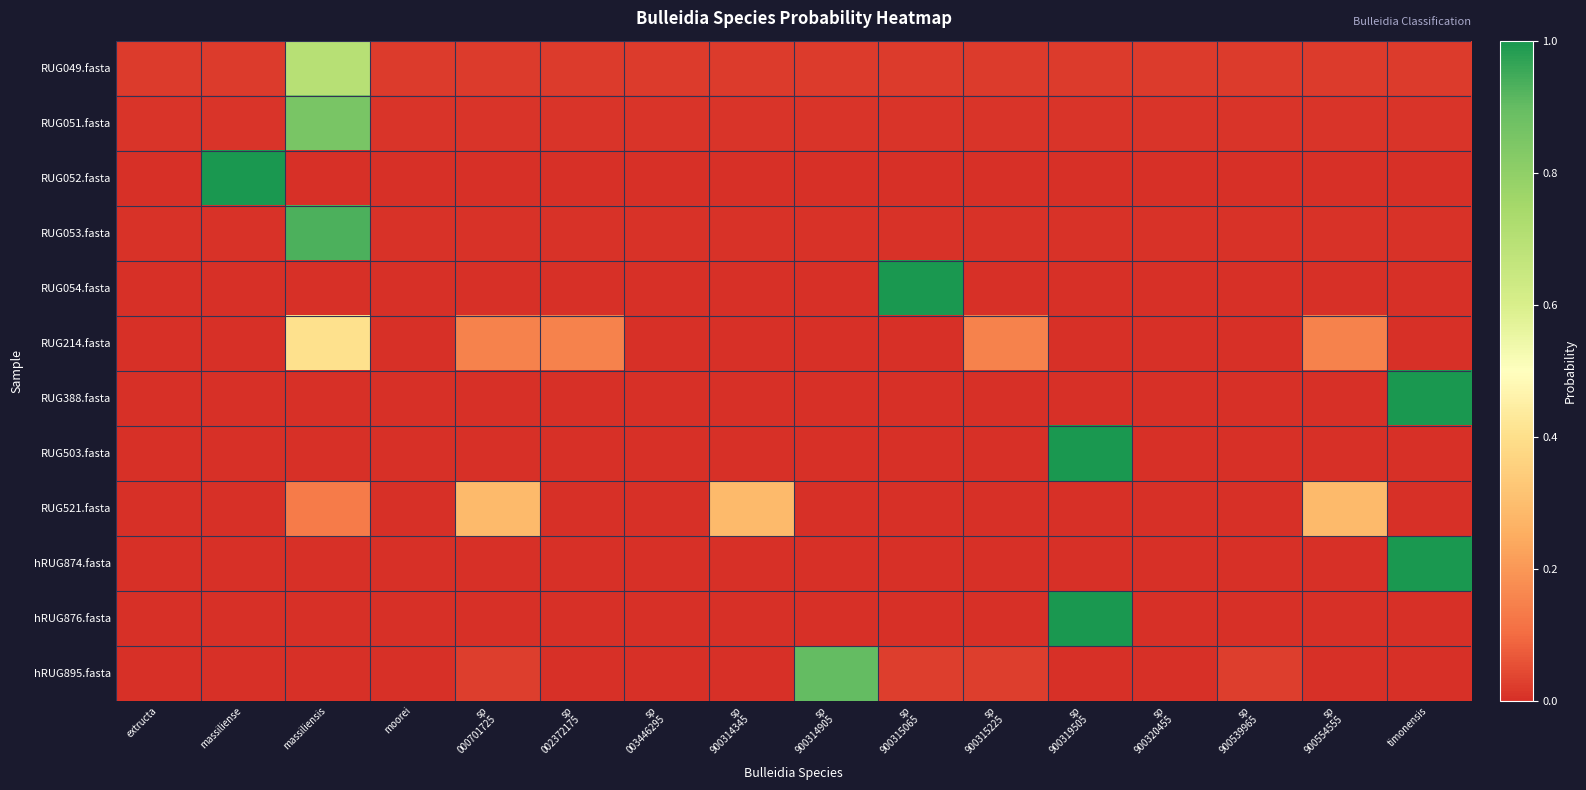

Reading left to right, transcribe all the data shown in this chart.

RUG049.fasta: extructa=0.0	massiliense=0.0	massiliensis=0.7	moorei=0.0	sp
000701725=0.0	sp
002372175=0.0	sp
003446295=0.0	sp
900314345=0.0	sp
900314905=0.0	sp
900315065=0.0	sp
900315225=0.0	sp
900319505=0.0	sp
900320455=0.0	sp
900539965=0.0	sp
900554555=0.0	timonensis=0.0
RUG051.fasta: extructa=0.0	massiliense=0.0	massiliensis=0.9	moorei=0.0	sp
000701725=0.0	sp
002372175=0.0	sp
003446295=0.0	sp
900314345=0.0	sp
900314905=0.0	sp
900315065=0.0	sp
900315225=0.0	sp
900319505=0.0	sp
900320455=0.0	sp
900539965=0.0	sp
900554555=0.0	timonensis=0.0
RUG052.fasta: extructa=0.0	massiliense=1.0	massiliensis=0.0	moorei=0.0	sp
000701725=0.0	sp
002372175=0.0	sp
003446295=0.0	sp
900314345=0.0	sp
900314905=0.0	sp
900315065=0.0	sp
900315225=0.0	sp
900319505=0.0	sp
900320455=0.0	sp
900539965=0.0	sp
900554555=0.0	timonensis=0.0
RUG053.fasta: extructa=0.0	massiliense=0.0	massiliensis=0.9	moorei=0.0	sp
000701725=0.0	sp
002372175=0.0	sp
003446295=0.0	sp
900314345=0.0	sp
900314905=0.0	sp
900315065=0.0	sp
900315225=0.0	sp
900319505=0.0	sp
900320455=0.0	sp
900539965=0.0	sp
900554555=0.0	timonensis=0.0
RUG054.fasta: extructa=0.0	massiliense=0.0	massiliensis=0.0	moorei=0.0	sp
000701725=0.0	sp
002372175=0.0	sp
003446295=0.0	sp
900314345=0.0	sp
900314905=0.0	sp
900315065=1.0	sp
900315225=0.0	sp
900319505=0.0	sp
900320455=0.0	sp
900539965=0.0	sp
900554555=0.0	timonensis=0.0
RUG214.fasta: extructa=0.0	massiliense=0.0	massiliensis=0.4	moorei=0.0	sp
000701725=0.1	sp
002372175=0.1	sp
003446295=0.0	sp
900314345=0.0	sp
900314905=0.0	sp
900315065=0.0	sp
900315225=0.1	sp
900319505=0.0	sp
900320455=0.0	sp
900539965=0.0	sp
900554555=0.1	timonensis=0.0
RUG388.fasta: extructa=0.0	massiliense=0.0	massiliensis=0.0	moorei=0.0	sp
000701725=0.0	sp
002372175=0.0	sp
003446295=0.0	sp
900314345=0.0	sp
900314905=0.0	sp
900315065=0.0	sp
900315225=0.0	sp
900319505=0.0	sp
900320455=0.0	sp
900539965=0.0	sp
900554555=0.0	timonensis=1.0
RUG503.fasta: extructa=0.0	massiliense=0.0	massiliensis=0.0	moorei=0.0	sp
000701725=0.0	sp
002372175=0.0	sp
003446295=0.0	sp
900314345=0.0	sp
900314905=0.0	sp
900315065=0.0	sp
900315225=0.0	sp
900319505=1.0	sp
900320455=0.0	sp
900539965=0.0	sp
900554555=0.0	timonensis=0.0
RUG521.fasta: extructa=0.0	massiliense=0.0	massiliensis=0.1	moorei=0.0	sp
000701725=0.3	sp
002372175=0.0	sp
003446295=0.0	sp
900314345=0.3	sp
900314905=0.0	sp
900315065=0.0	sp
900315225=0.0	sp
900319505=0.0	sp
900320455=0.0	sp
900539965=0.0	sp
900554555=0.3	timonensis=0.0
hRUG874.fasta: extructa=0.0	massiliense=0.0	massiliensis=0.0	moorei=0.0	sp
000701725=0.0	sp
002372175=0.0	sp
003446295=0.0	sp
900314345=0.0	sp
900314905=0.0	sp
900315065=0.0	sp
900315225=0.0	sp
900319505=0.0	sp
900320455=0.0	sp
900539965=0.0	sp
900554555=0.0	timonensis=1.0
hRUG876.fasta: extructa=0.0	massiliense=0.0	massiliensis=0.0	moorei=0.0	sp
000701725=0.0	sp
002372175=0.0	sp
003446295=0.0	sp
900314345=0.0	sp
900314905=0.0	sp
900315065=0.0	sp
900315225=0.0	sp
900319505=1.0	sp
900320455=0.0	sp
900539965=0.0	sp
900554555=0.0	timonensis=0.0
hRUG895.fasta: extructa=0.0	massiliense=0.0	massiliensis=0.0	moorei=0.0	sp
000701725=0.0	sp
002372175=0.0	sp
003446295=0.0	sp
900314345=0.0	sp
900314905=0.9	sp
900315065=0.0	sp
900315225=0.0	sp
900319505=0.0	sp
900320455=0.0	sp
900539965=0.0	sp
900554555=0.0	timonensis=0.0